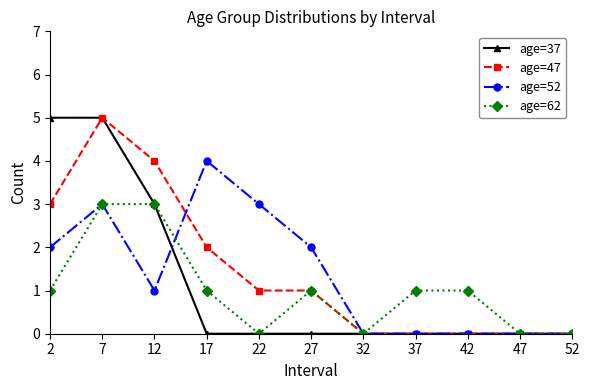

Is the value of age=62 at 7 greater than the value of age=47 at 37?

Yes